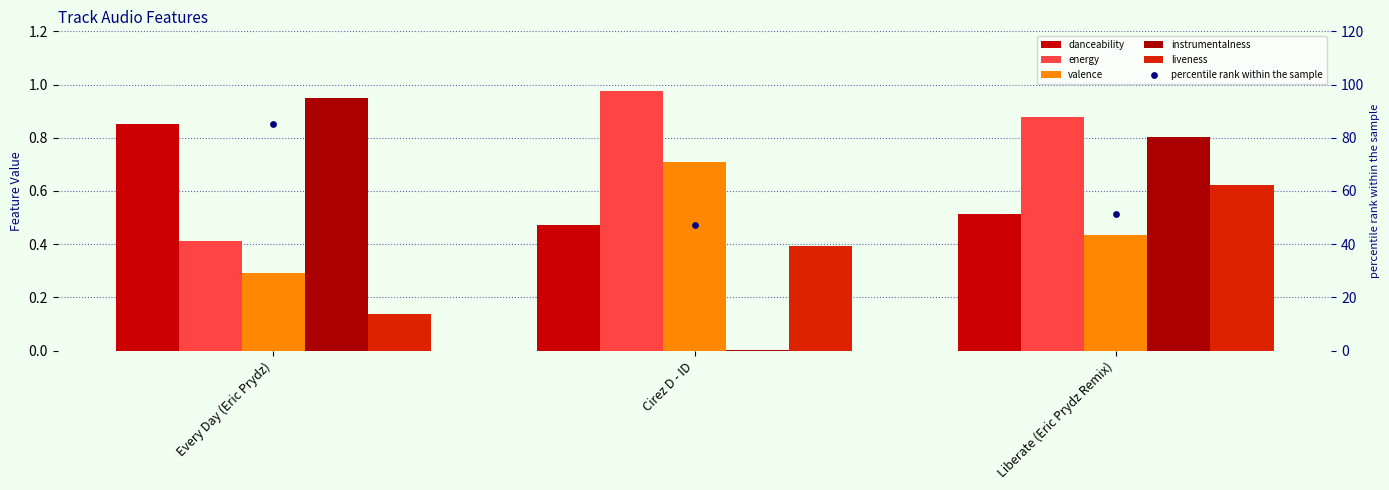

At how many categories does at least one series exceed 5?

3